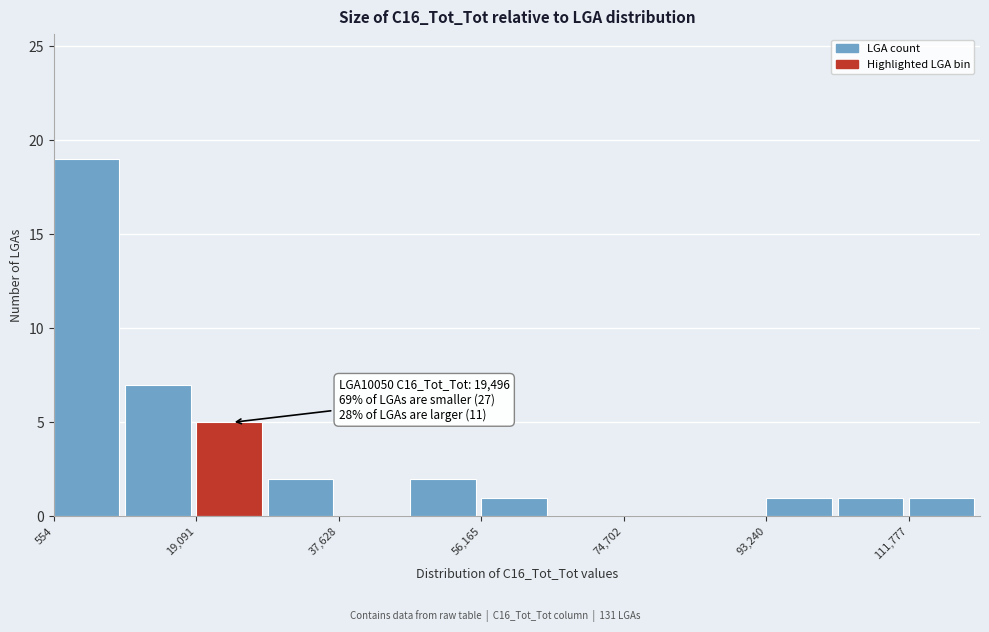

Which range on the x-axis has the tallest bar?

0 to 10000